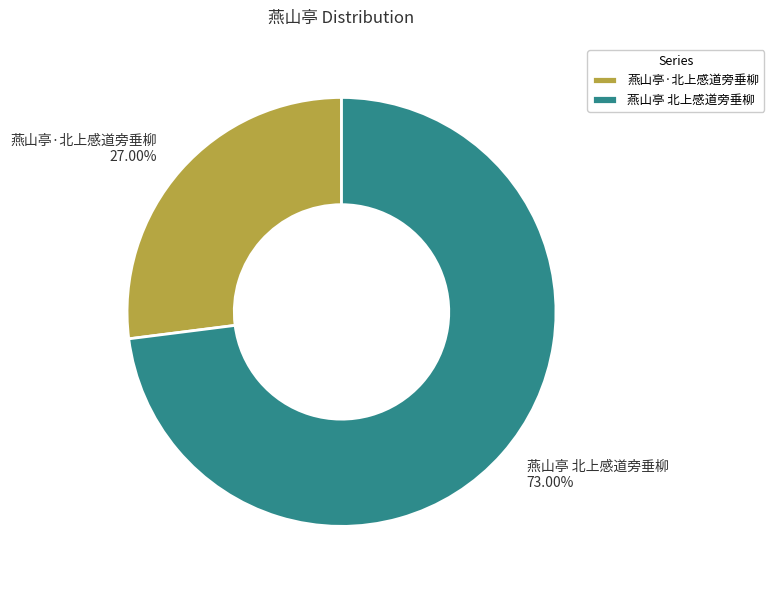

Is there a majority slice in this chart?

Yes